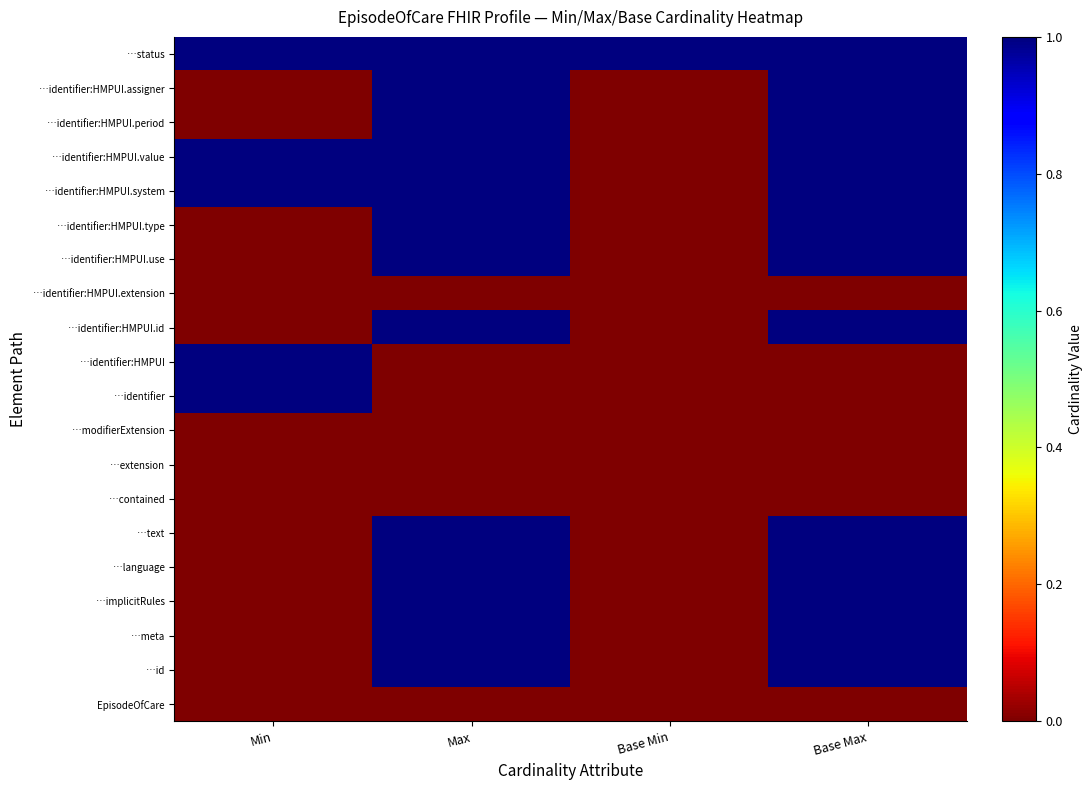

Rank the series at Max from lowest to highest value.

EpisodeOfCare, …contained, …extension, …modifierExtension, …identifier, …identifier:HMPUI, …identifier:HMPUI.extension, …id, …meta, …implicitRules, …language, …text, …identifier:HMPUI.id, …identifier:HMPUI.use, …identifier:HMPUI.type, …identifier:HMPUI.system, …identifier:HMPUI.value, …identifier:HMPUI.period, …identifier:HMPUI.assigner, …status